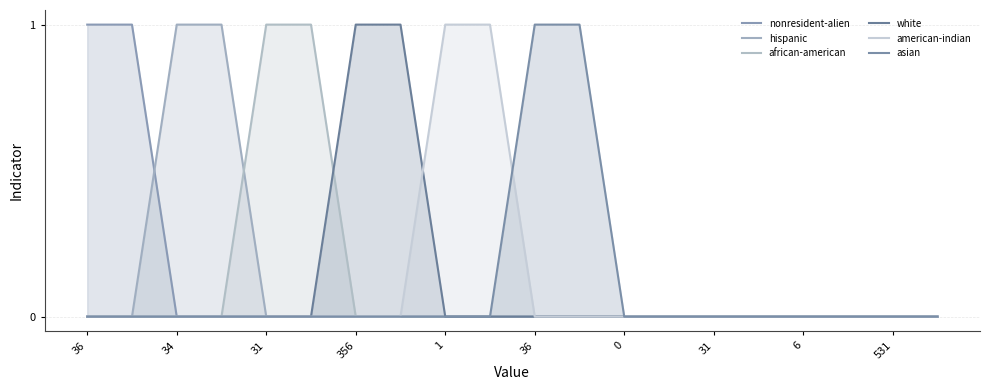

What is the label of the 19th point from the right?

34